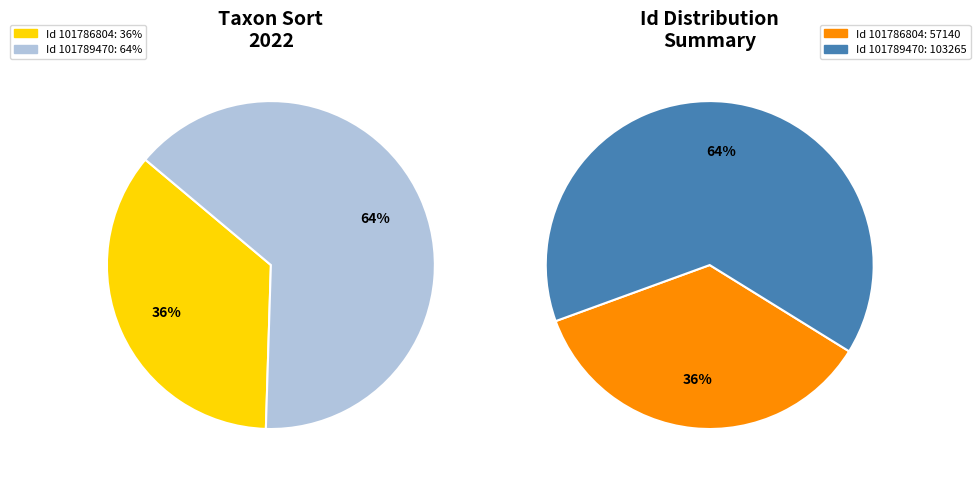

What is the largest slice in the pie chart?

101789470